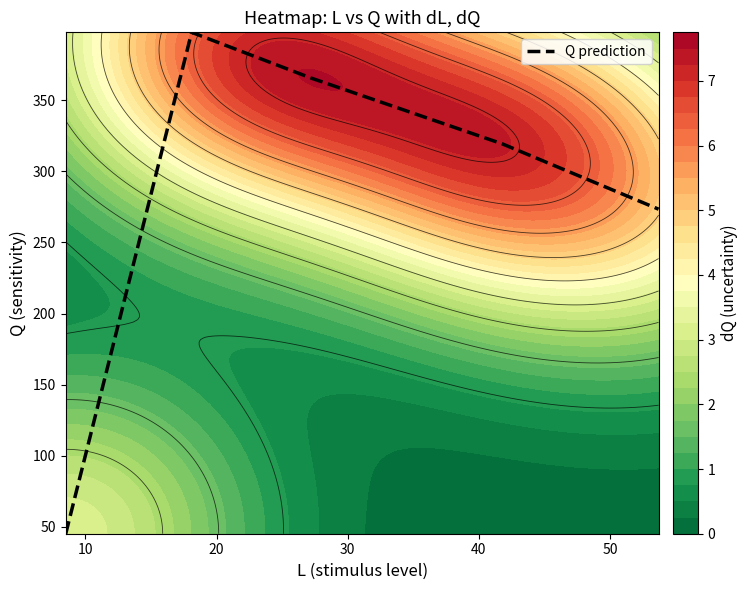

What is the maximum value for Q prediction?

397.8